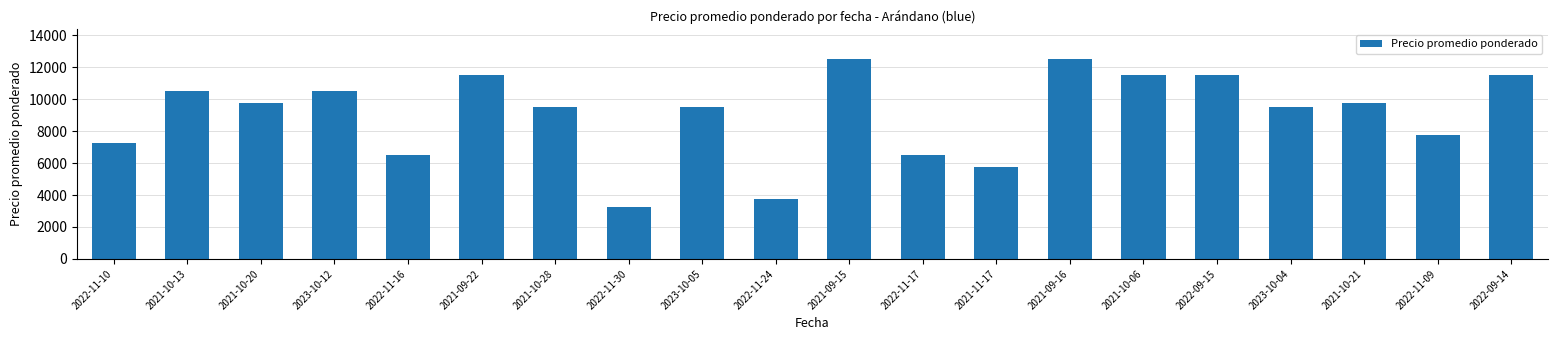

What is the sum of all values?

180750